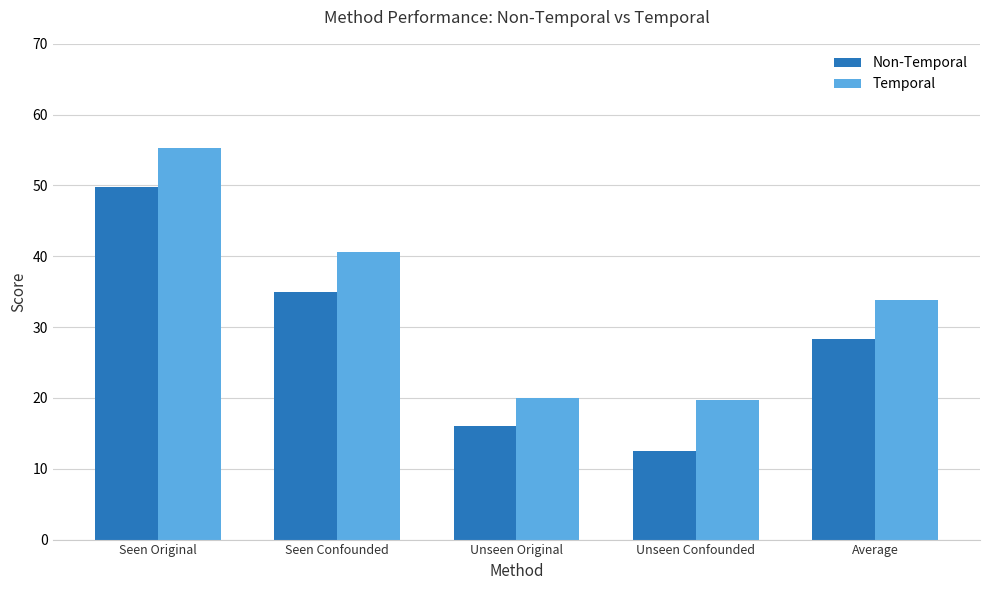

What is the spread (max minus min) of values at Seen Original?

5.4